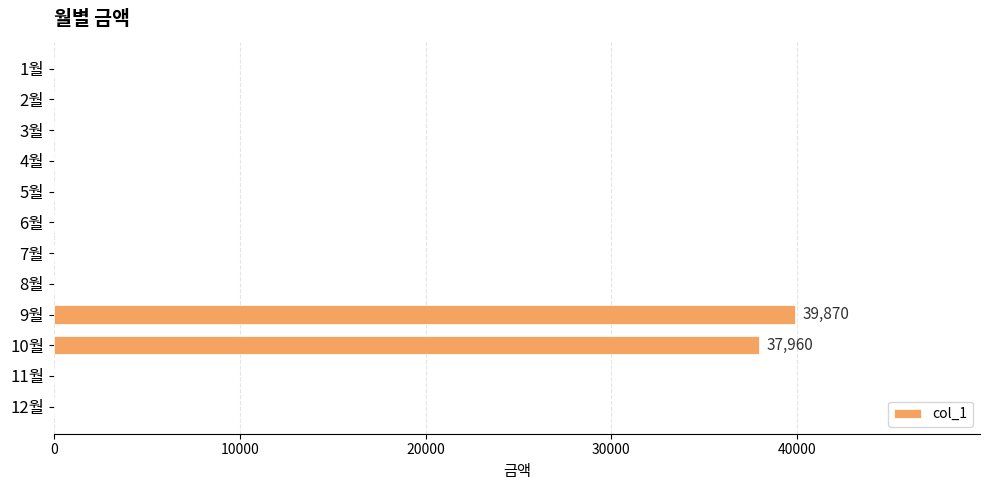

Reading top to bottom, transcribe all the data shown in this chart.

1월=0	2월=0	3월=0	4월=0	5월=0	6월=0	7월=0	8월=0	9월=39870	10월=37960	11월=0	12월=0